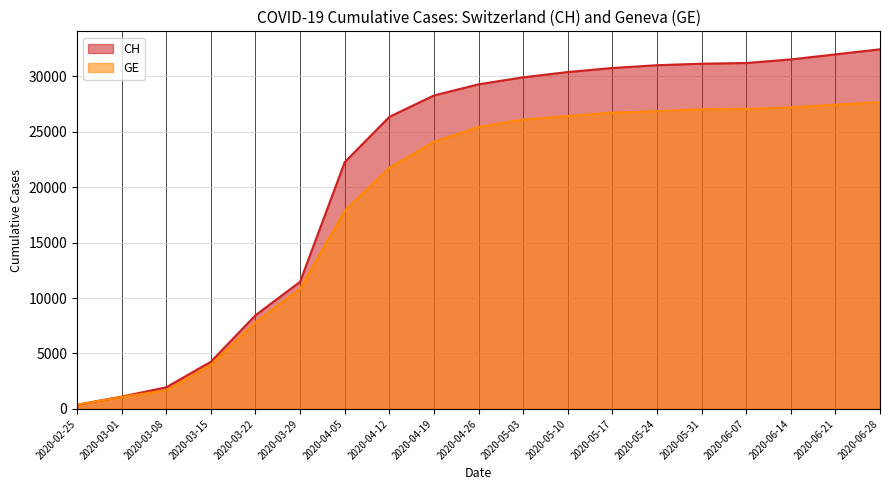

Which label corresponds to the largest value in the chart?

2020-06-28